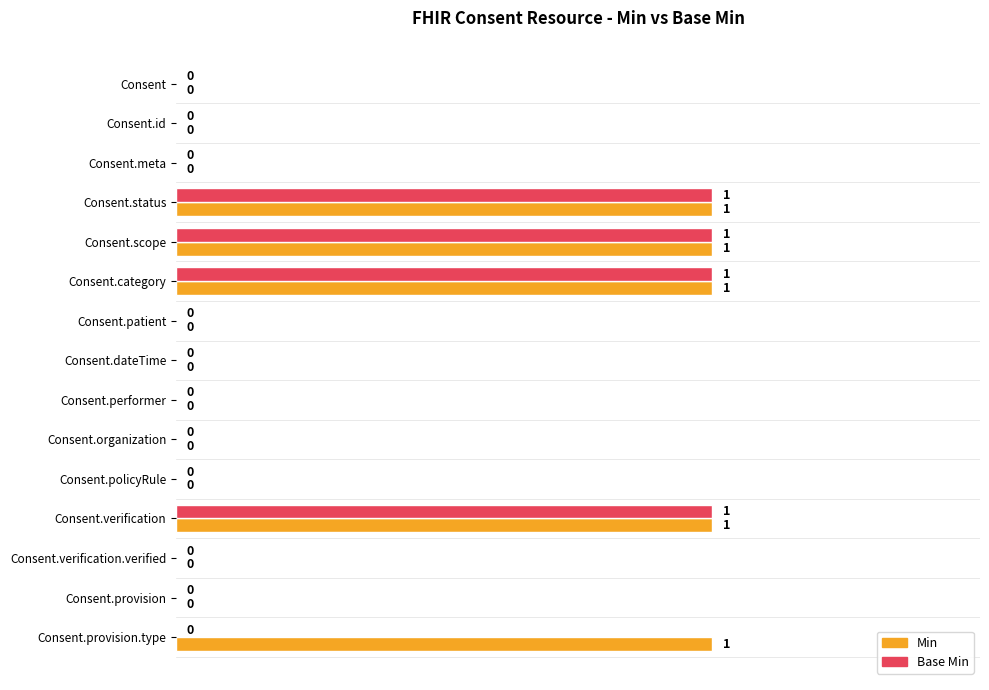

Between Consent.verification.verified and Consent.provision.type, which series saw the biggest shift?

Min